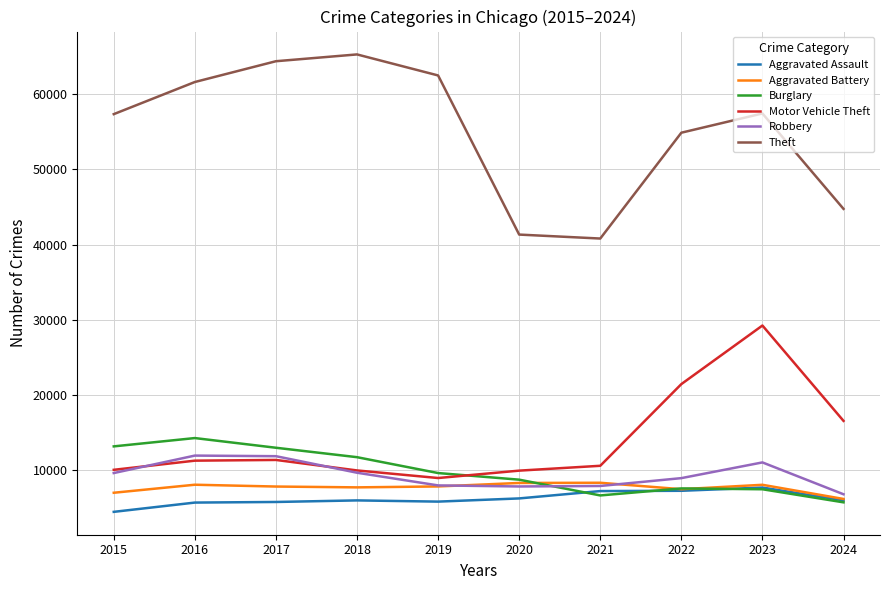

At which category is the sum across all series the highest?

2023